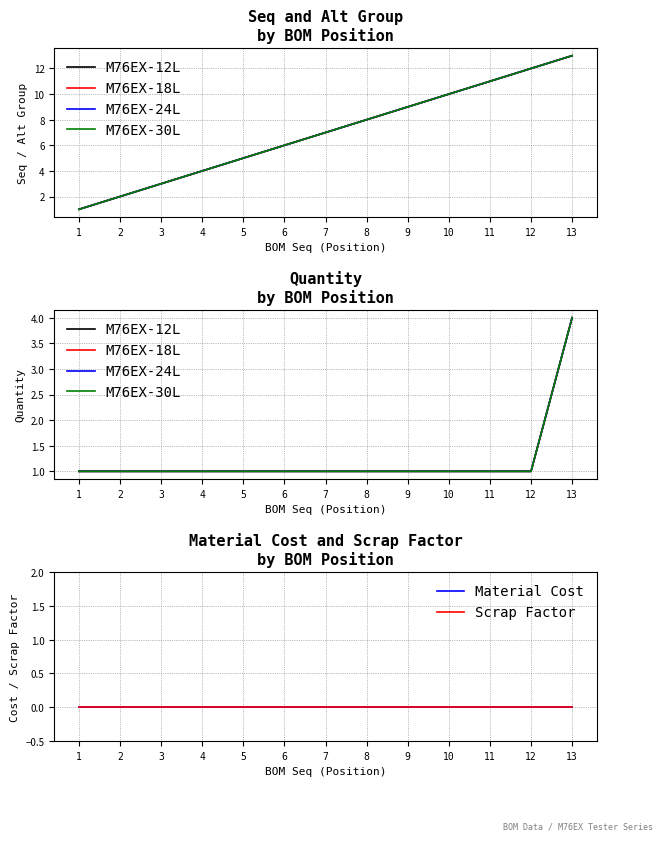

True or false: M76EX-30L and Scrap Factor cross at least once.

False